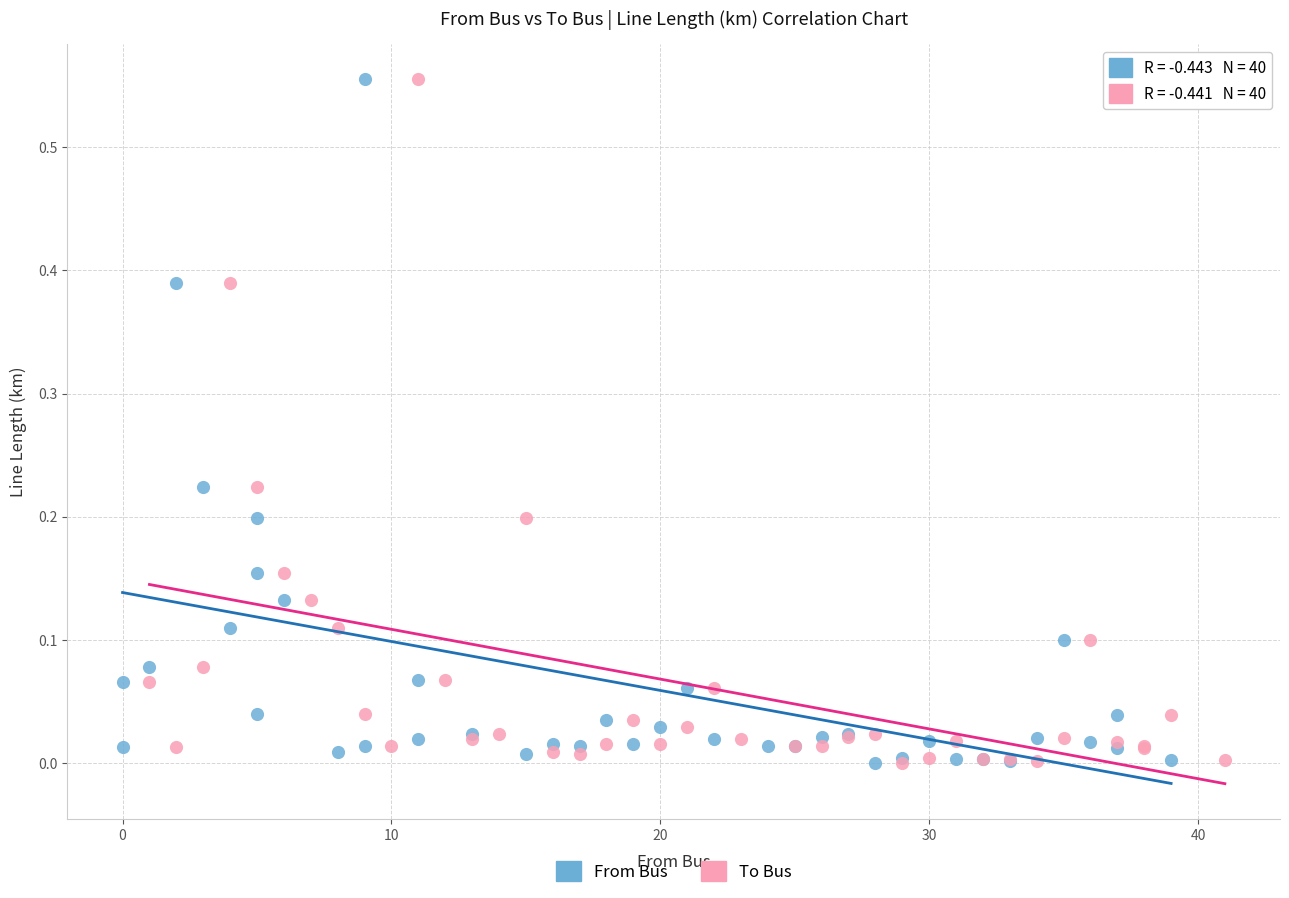

What are all the series names shown in the legend?

From Bus, To Bus